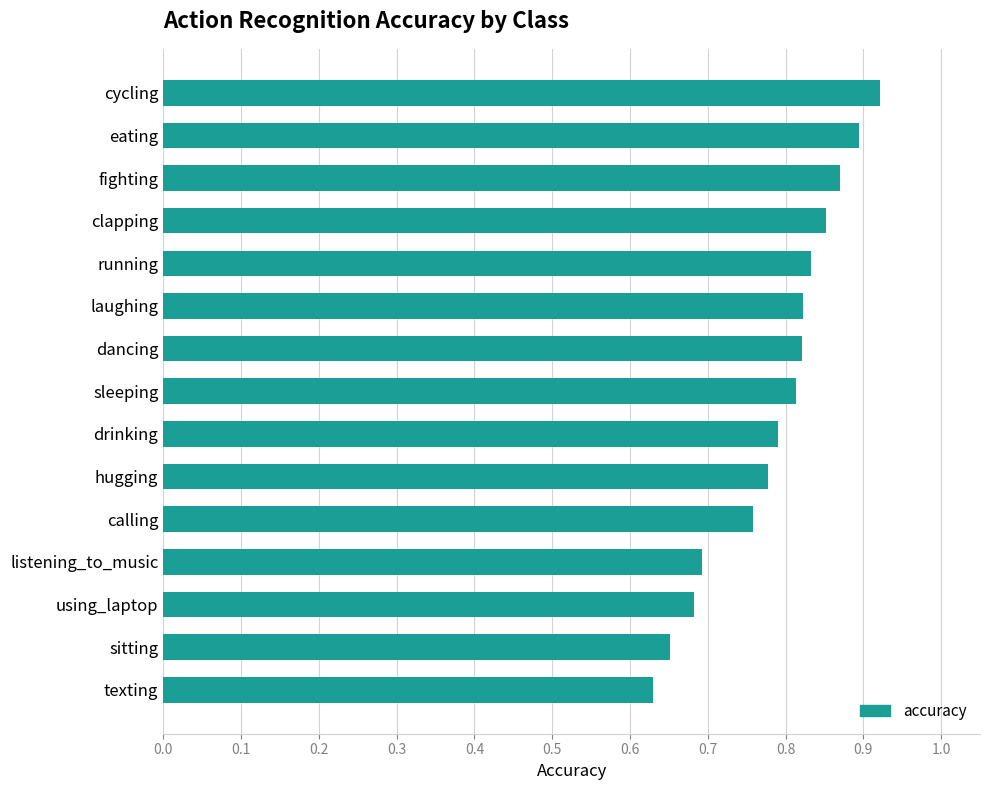

Which label corresponds to the smallest value in the chart?

texting